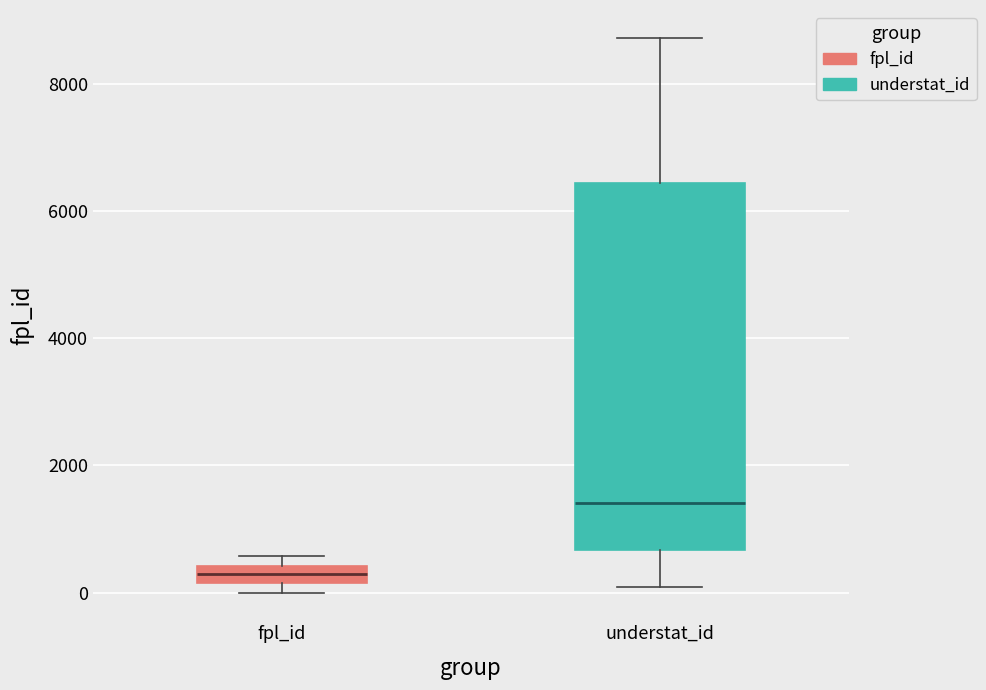

Comparing the boxes themselves (not the whiskers), which one is the tallest?

understat_id